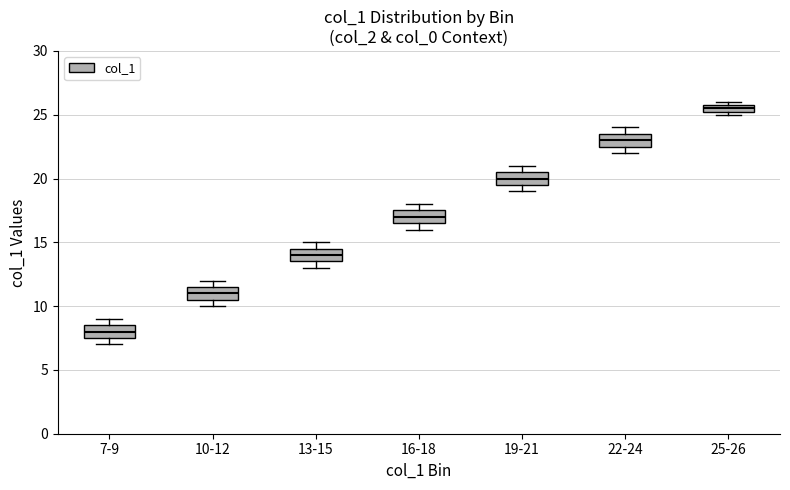

Which box's median line is the lowest?

7-9